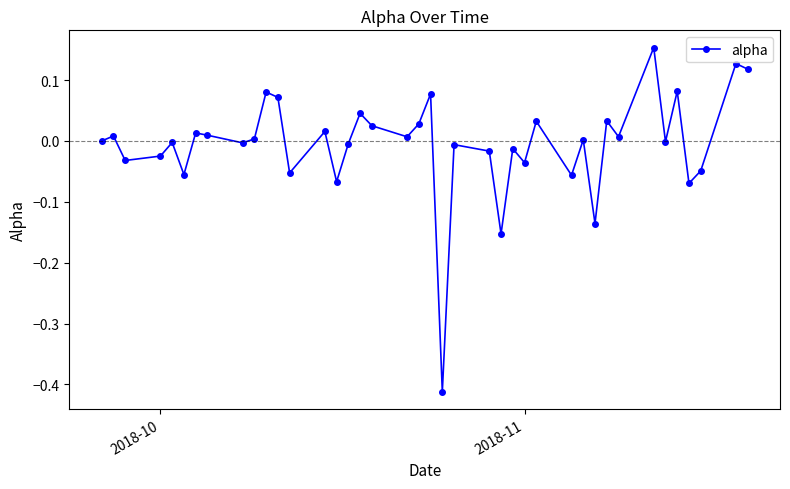

What is the difference between the maximum and second lowest values?

0.3